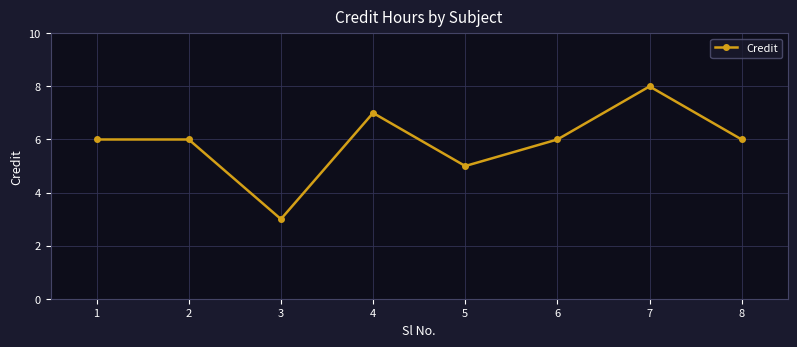

Reading right to left, transcribe all the data shown in this chart.

6	8	6	5	7	3	6	6